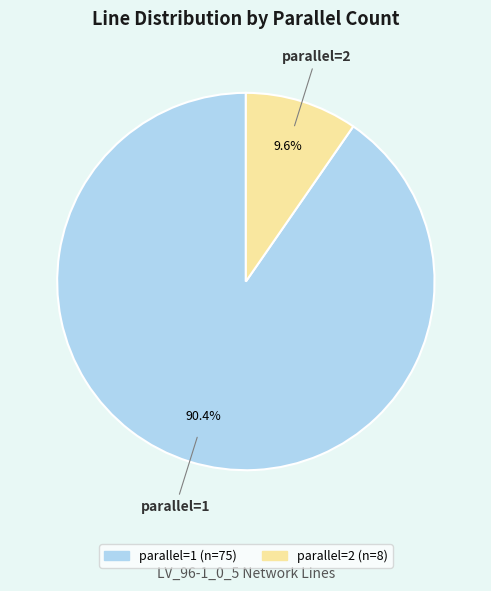

Does any single category account for the majority?

Yes